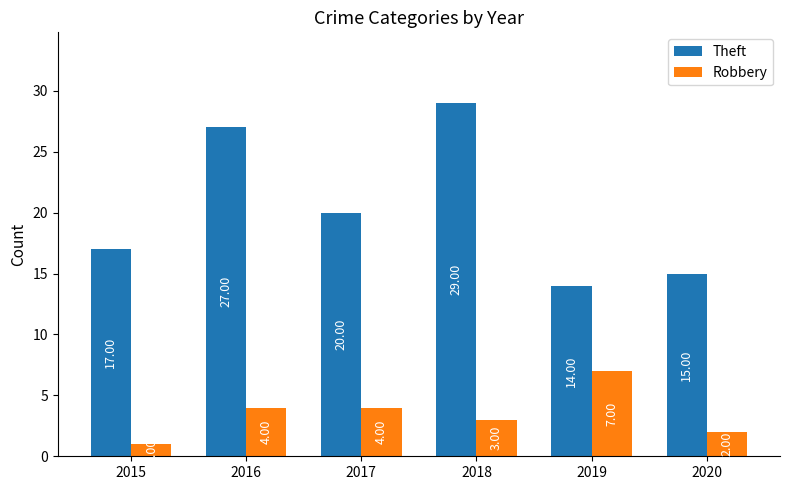

Which series has the widest spread of values?

Theft